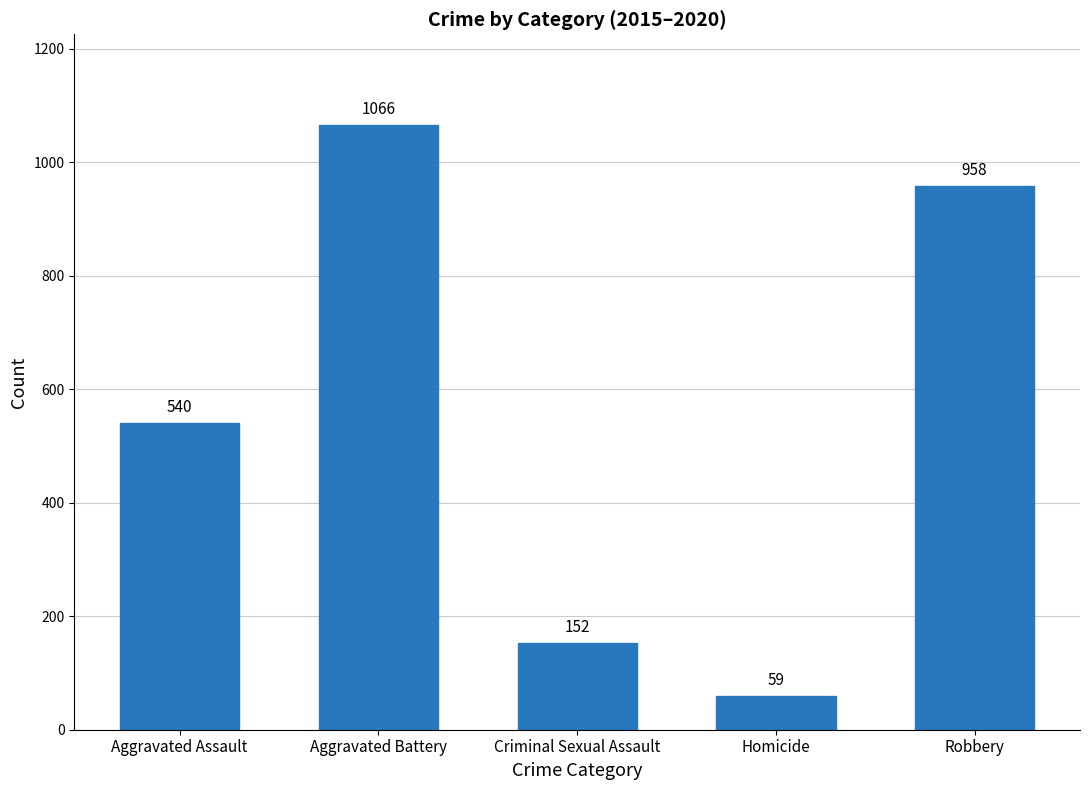

What is the smallest value displayed?

59